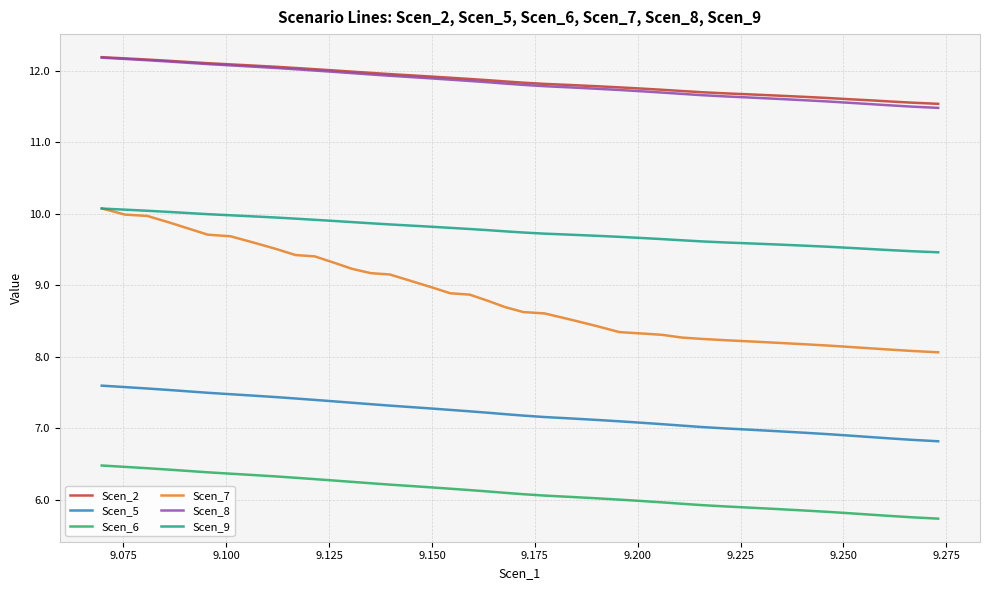

What is the difference between the maximum and minimum values in the Scen_8 series?

0.7